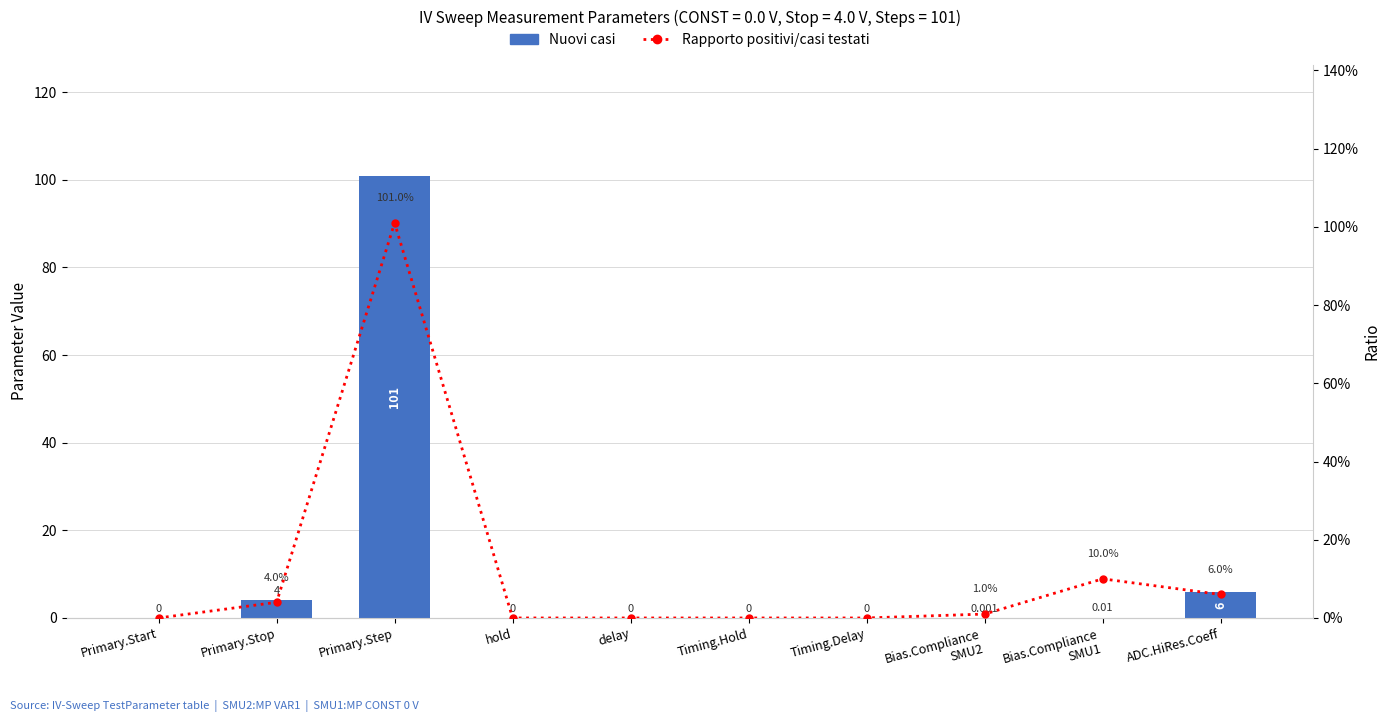

Which category has the lowest value across all series?

Primary.Start